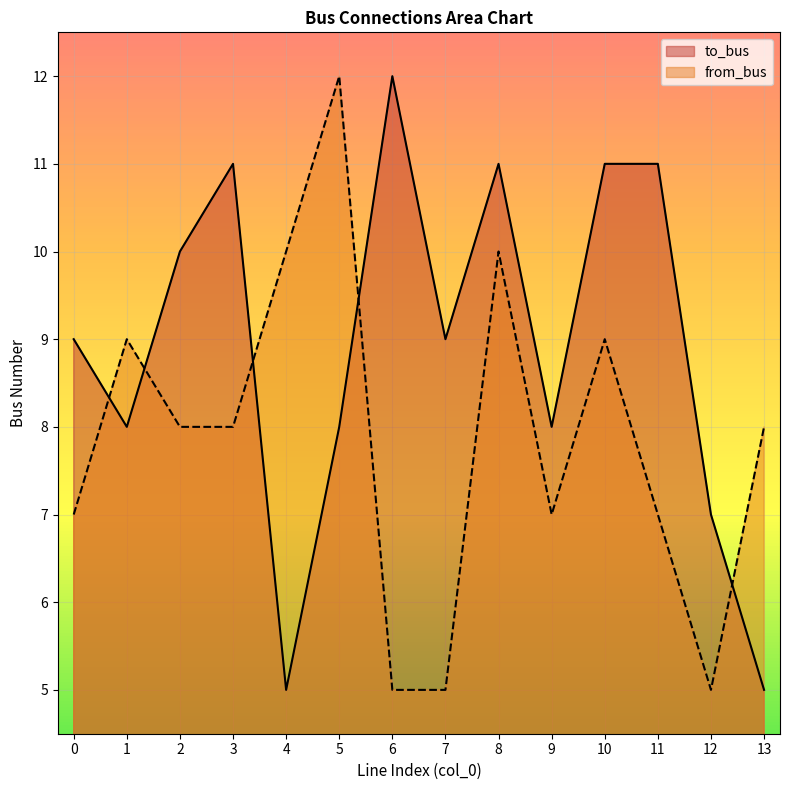

Where is the first local minimum for from_bus?

9